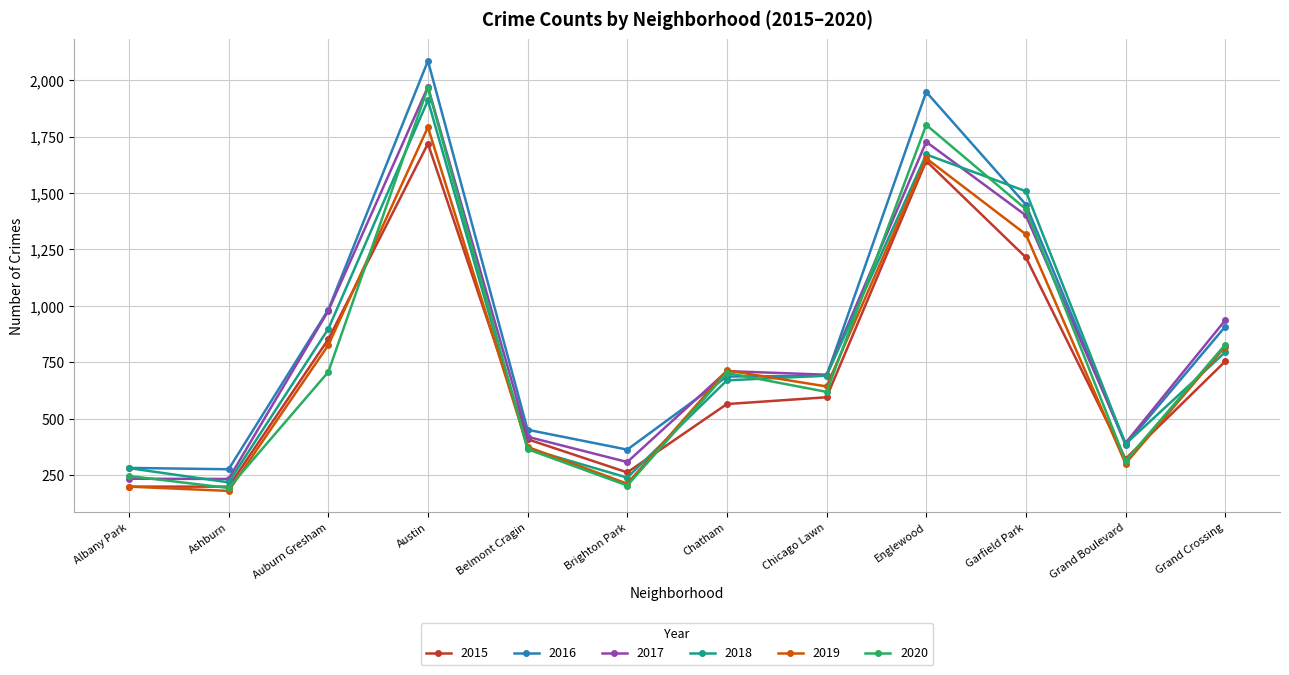

At which label does 2018 reach its minimum?

Ashburn